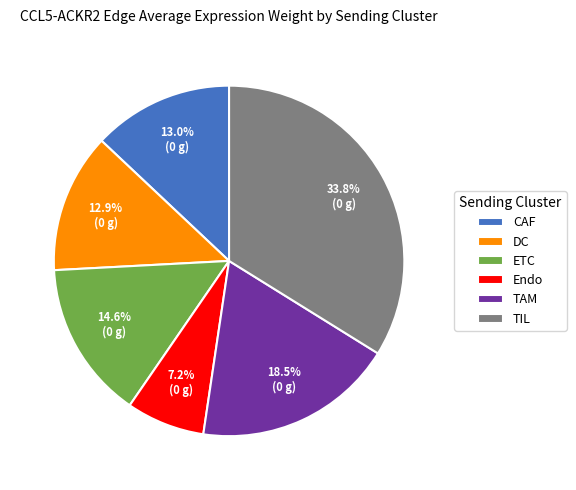

To the nearest percent, what percentage of the pie is ETC?

15%